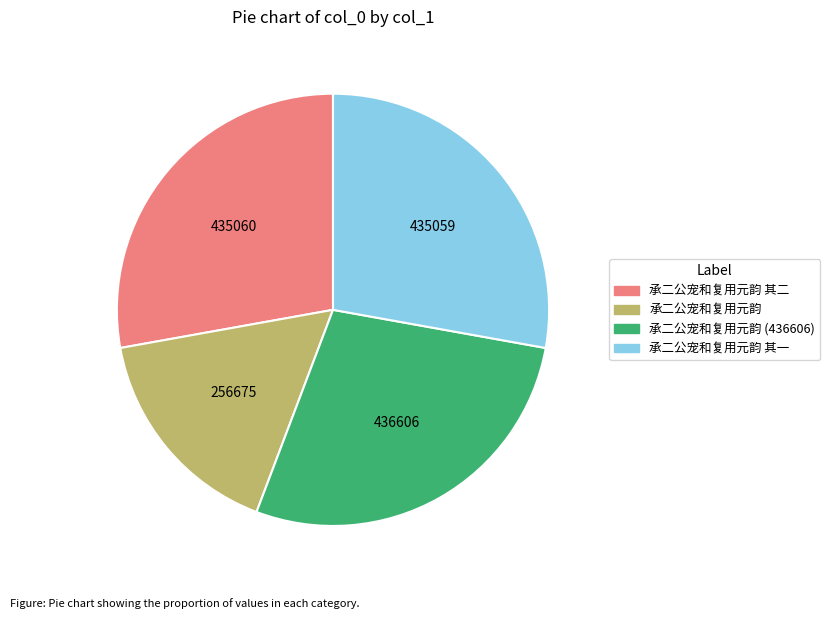

Which slice is the smallest?

承二公宠和复用元韵